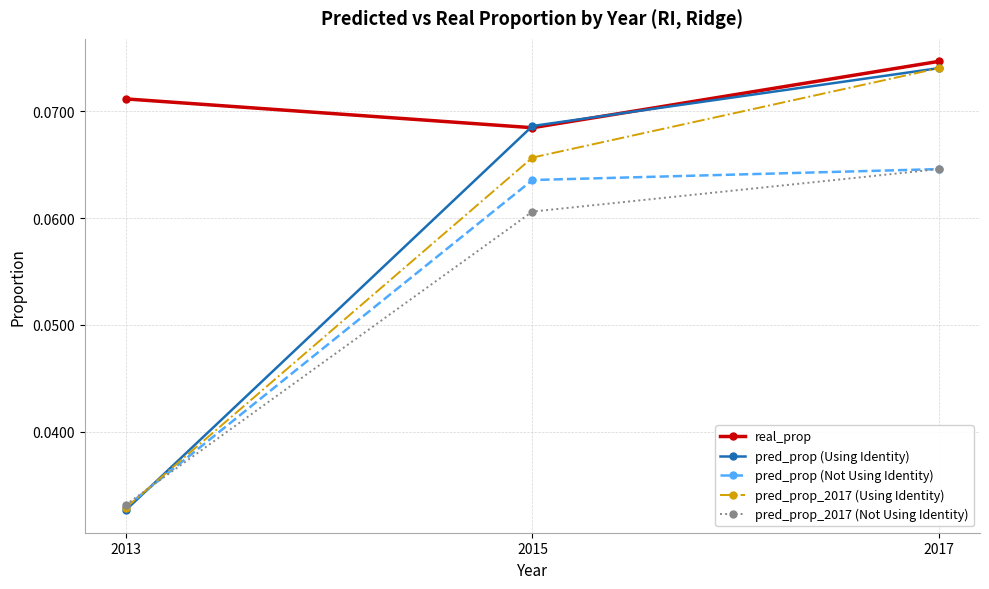

The pred_prop_2017 (Using Identity) series shows 0.0 at 2015. True or false?

False